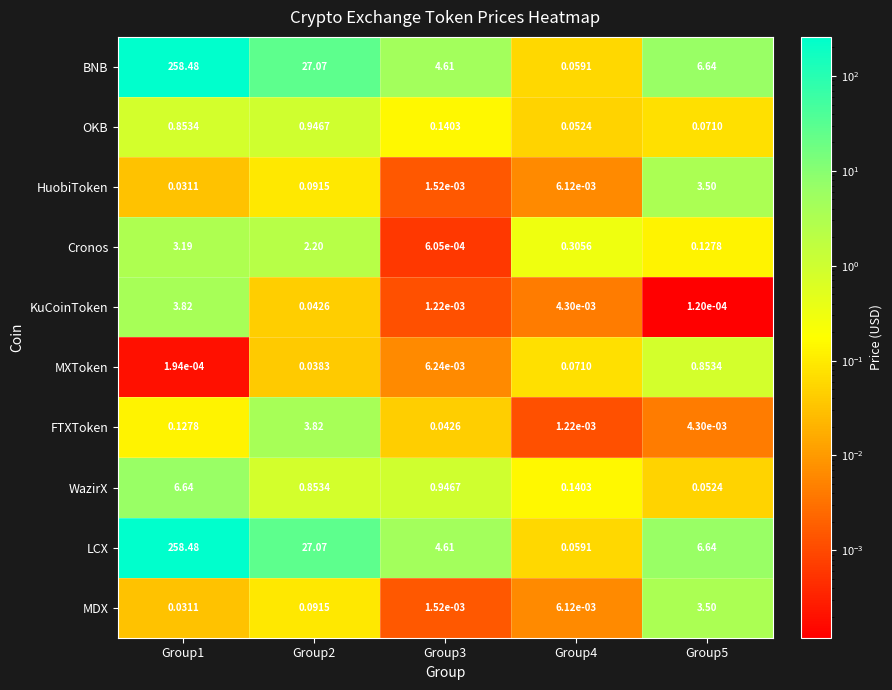

Is the value of HuobiToken at Group2 greater than the value of WazirX at Group2?

No